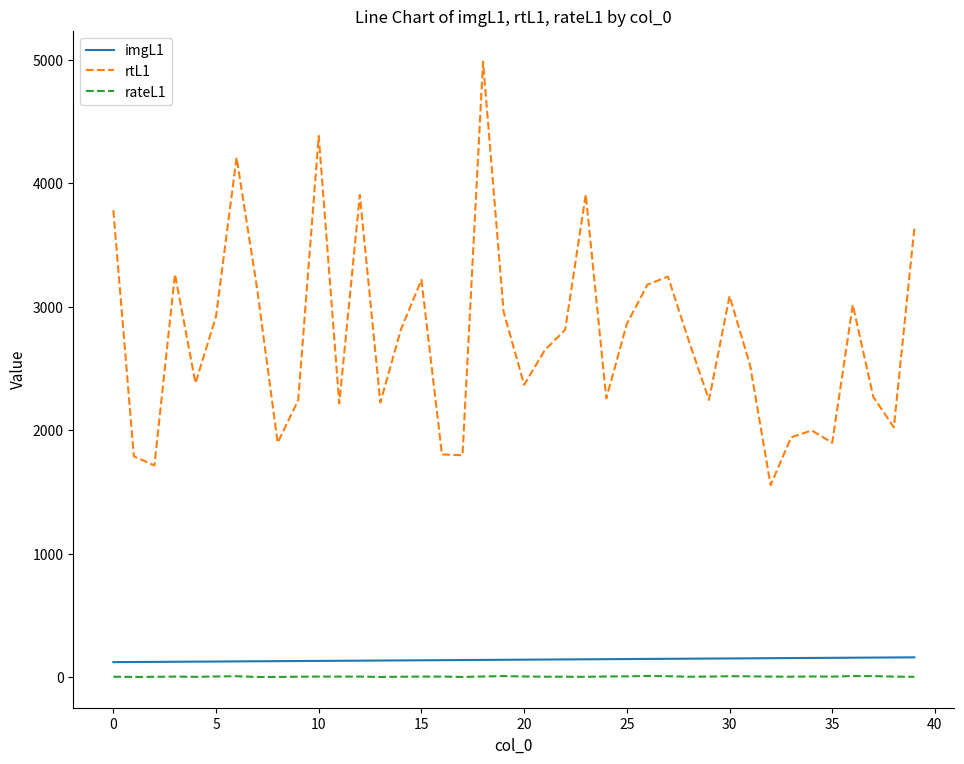

Which series has the largest total across all categories?

rtL1